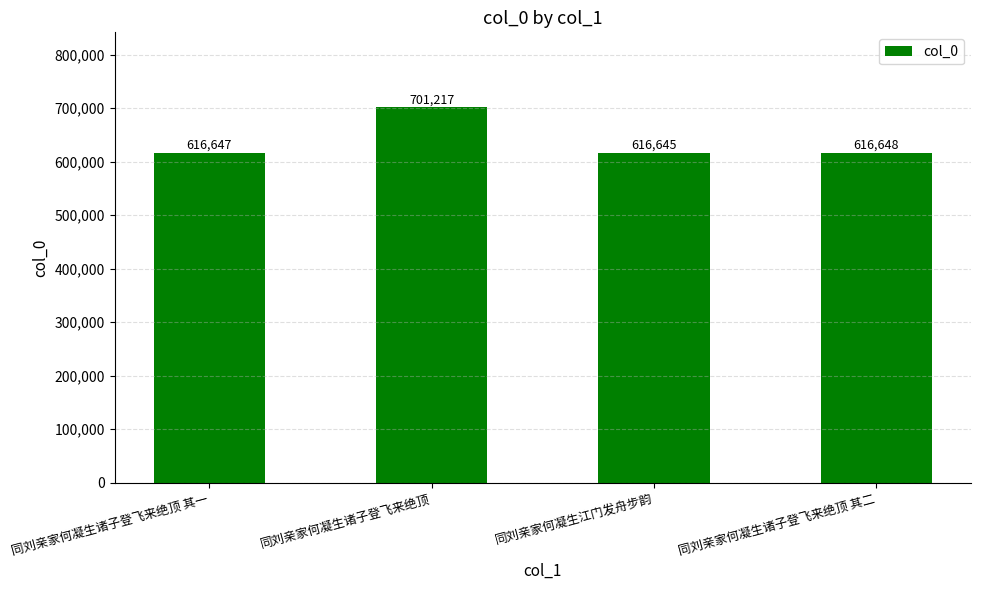

Rank the categories by value from highest to lowest.

同刘亲家何凝生诸子登飞来绝顶, 同刘亲家何凝生诸子登飞来绝顶 其二, 同刘亲家何凝生诸子登飞来绝顶 其一, 同刘亲家何凝生江门发舟步韵